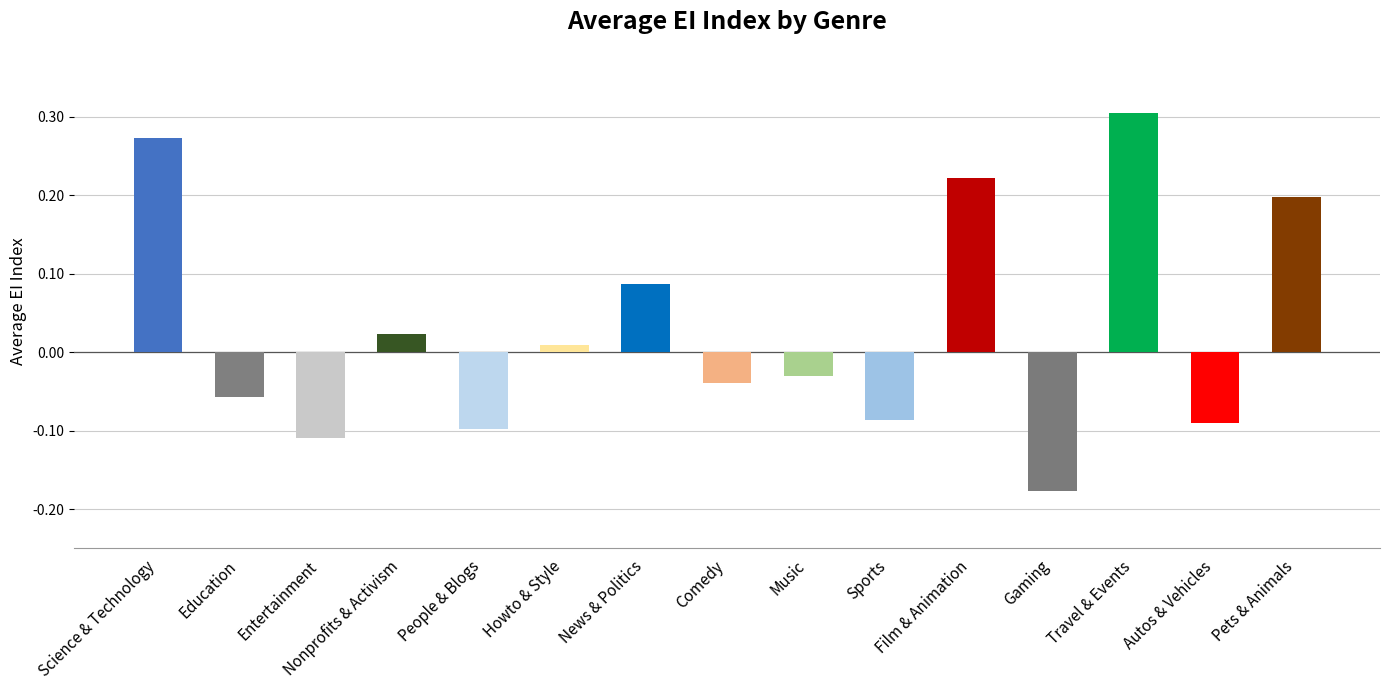

Which label corresponds to the smallest value in the chart?

Gaming